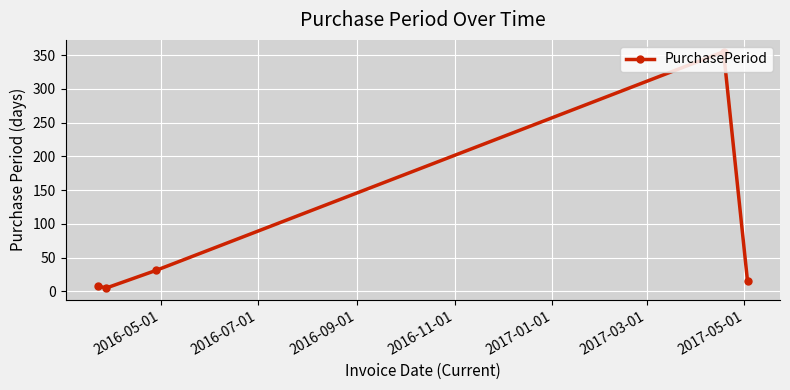

What is the minimum value shown in the chart?

5